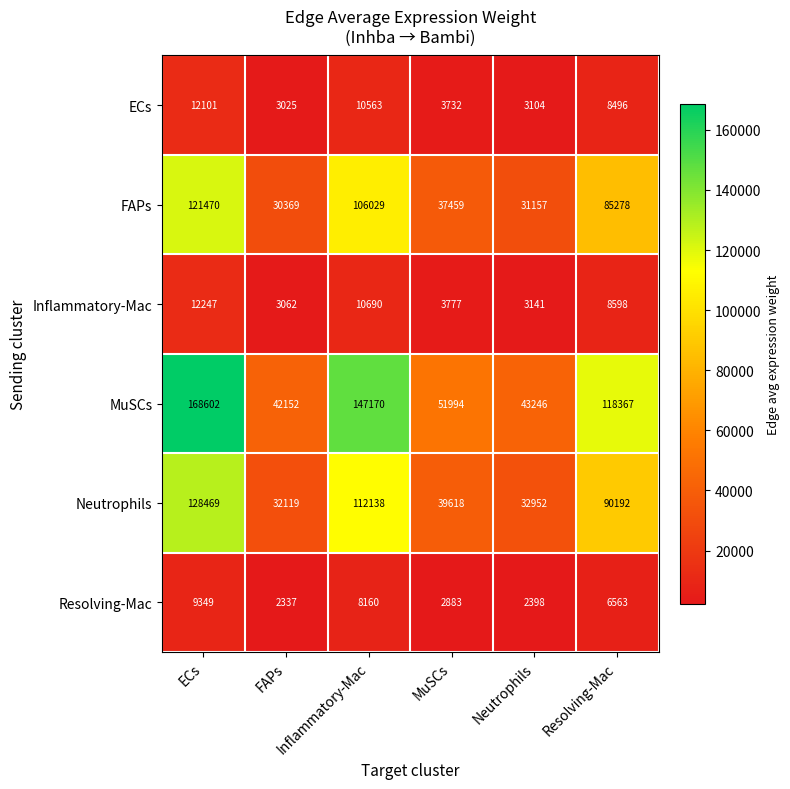

What is the smallest value displayed?

2337